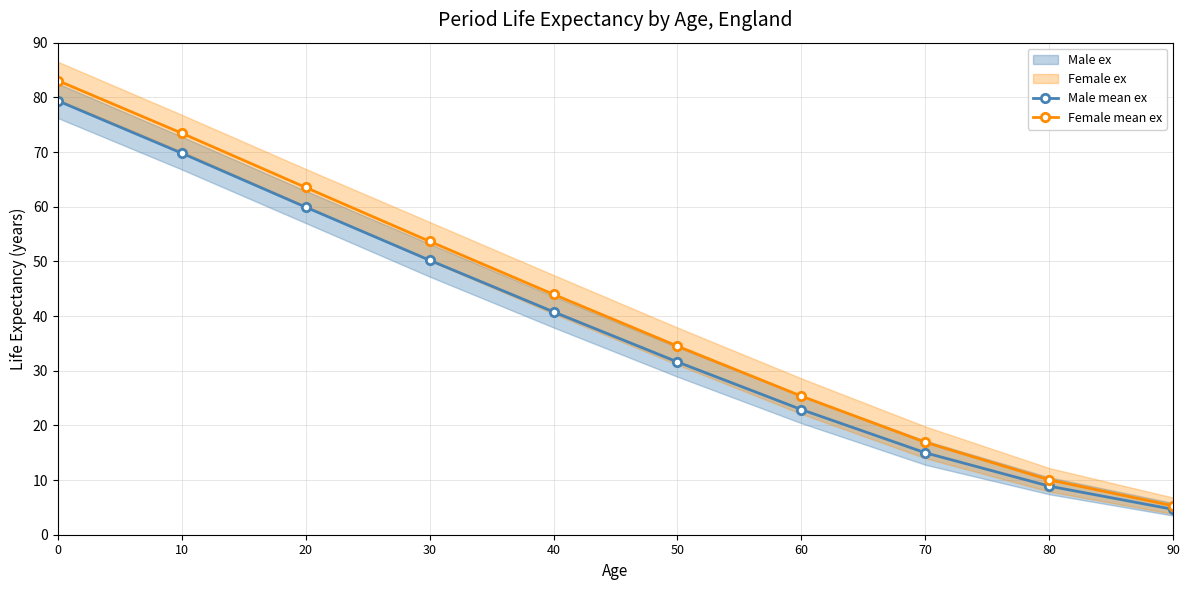

What is the maximum value shown in the chart?

83.0